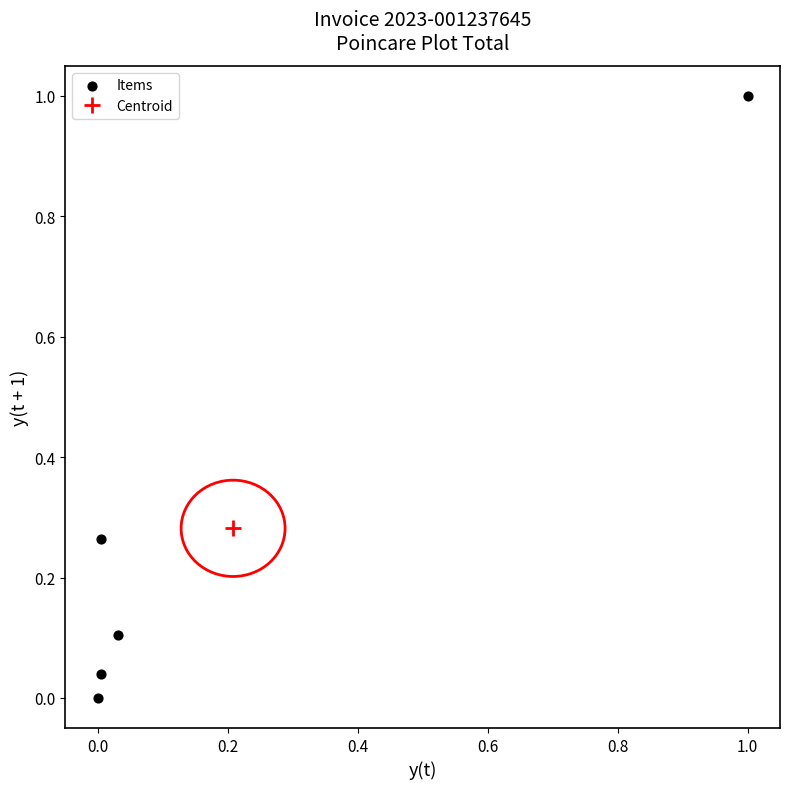

What is the range of X values (max minus min)?

1.0